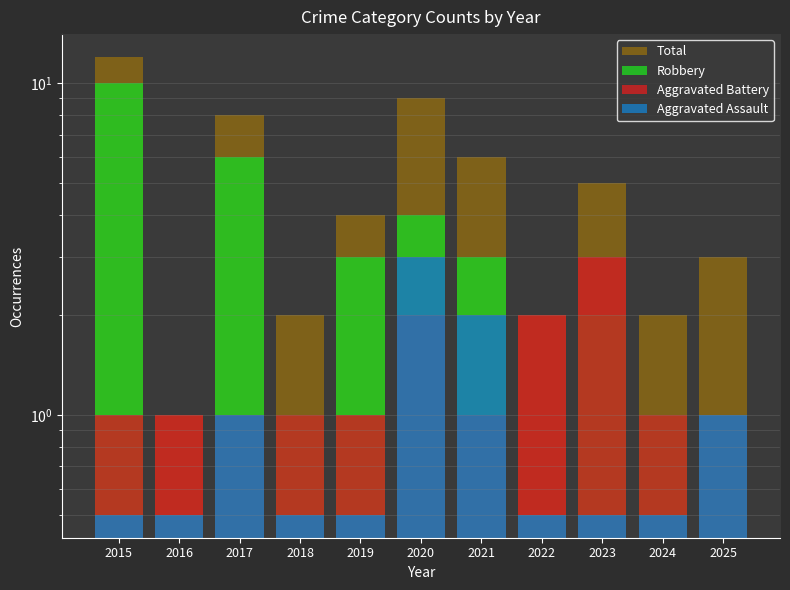

What is the sum of all Robbery values?

32.0